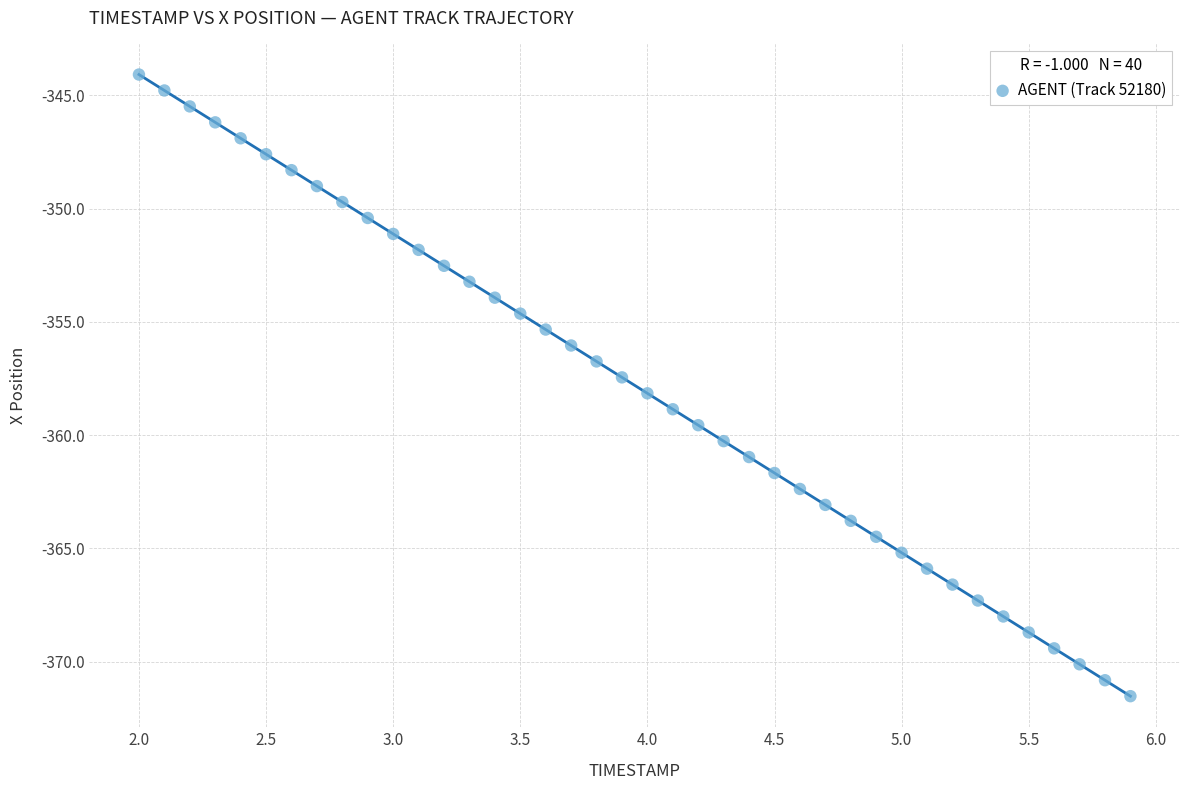

What is the range of X values (max minus min)?

3.9